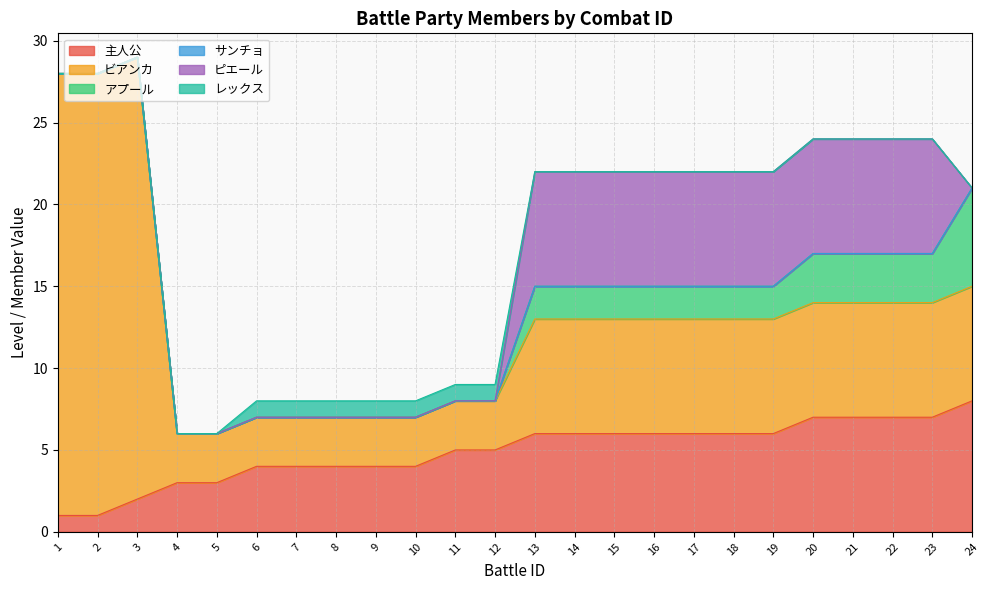

Which series changed the most between 10 and 16?

ピエール